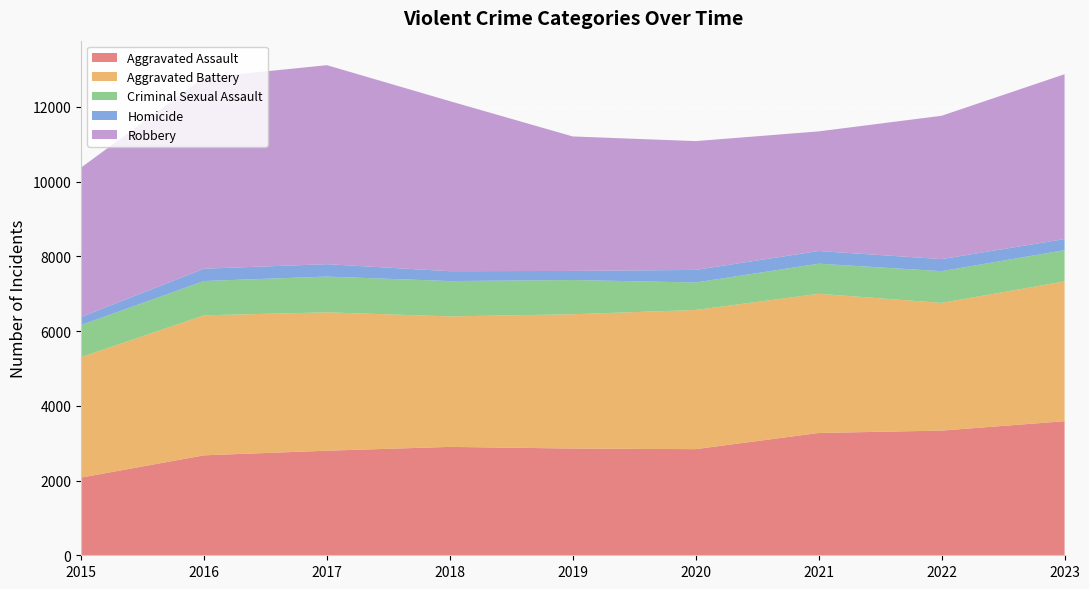

Reading left to right, transcribe all the data shown in this chart.

Aggravated Assault: 2079	2675	2799	2901	2856	2841	3273	3337	3588
Aggravated Battery: 3224	3747	3703	3492	3595	3724	3725	3418	3742
Criminal Sexual Assault: 859	918	957	946	916	736	806	849	836
Homicide: 215	330	332	264	243	337	339	323	297
Robbery: 3999	5114	5326	4551	3599	3447	3202	3836	4412